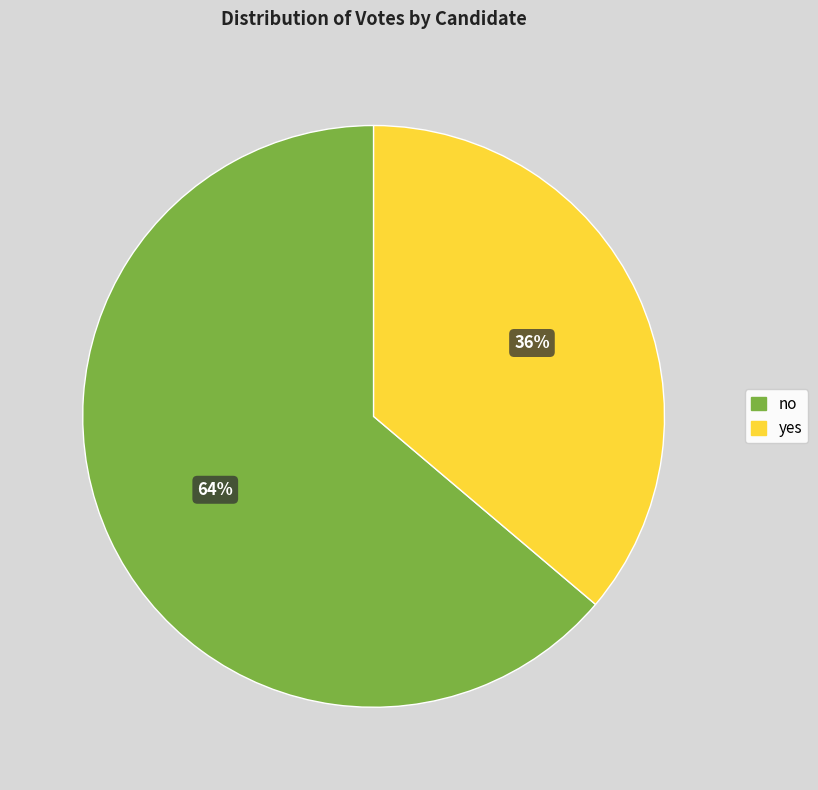

What is the largest slice in the pie chart?

no